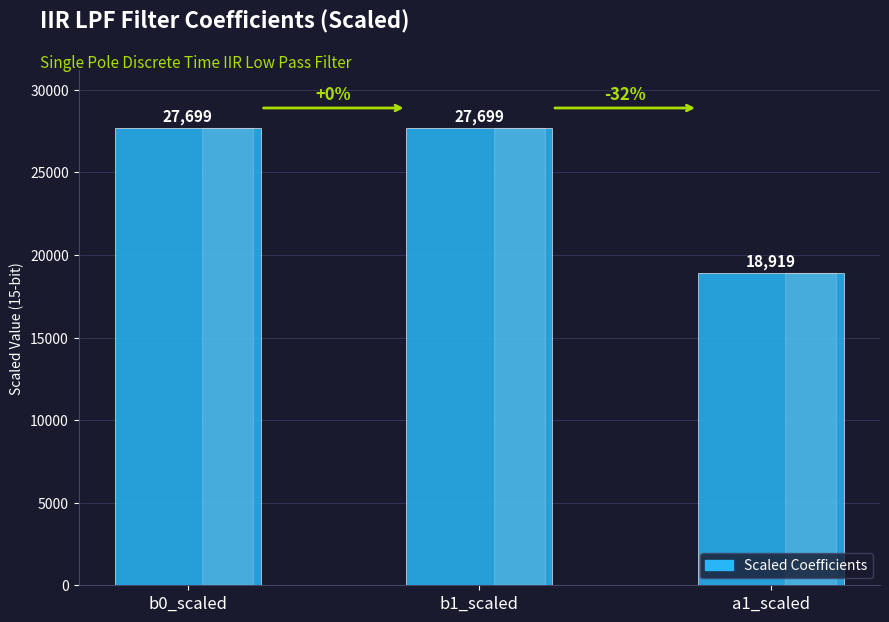

What is the approximate value at b1_scaled, to the nearest 50?

27700